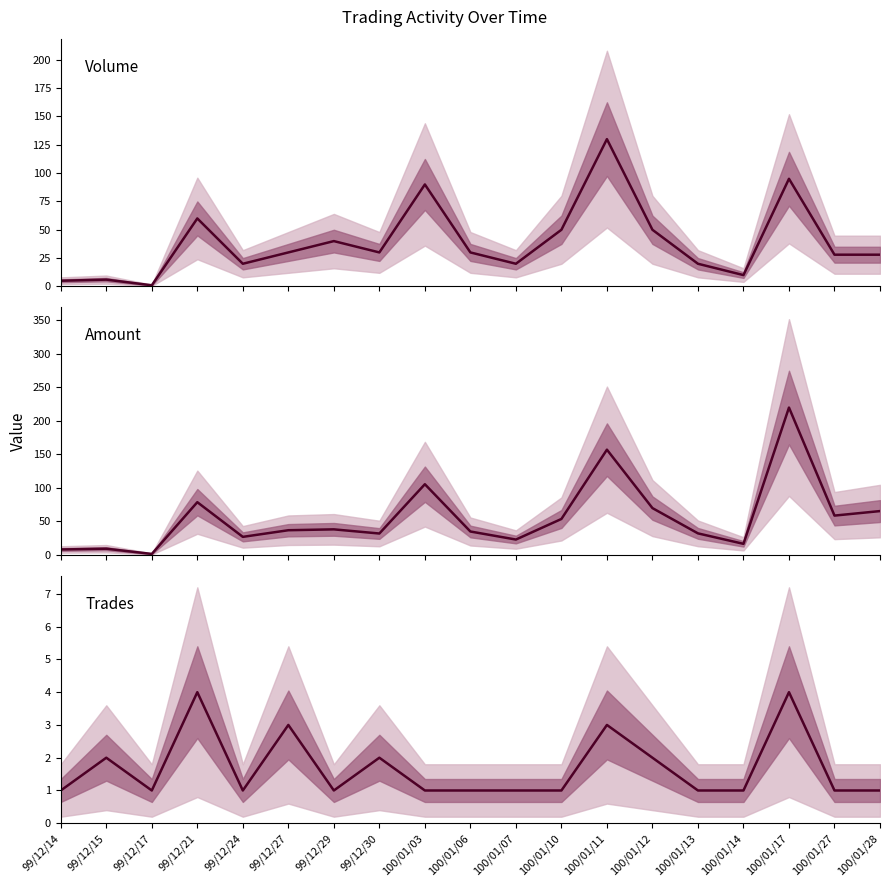

Which series ends up on top after the final intersection of Amount and Volume?

Amount